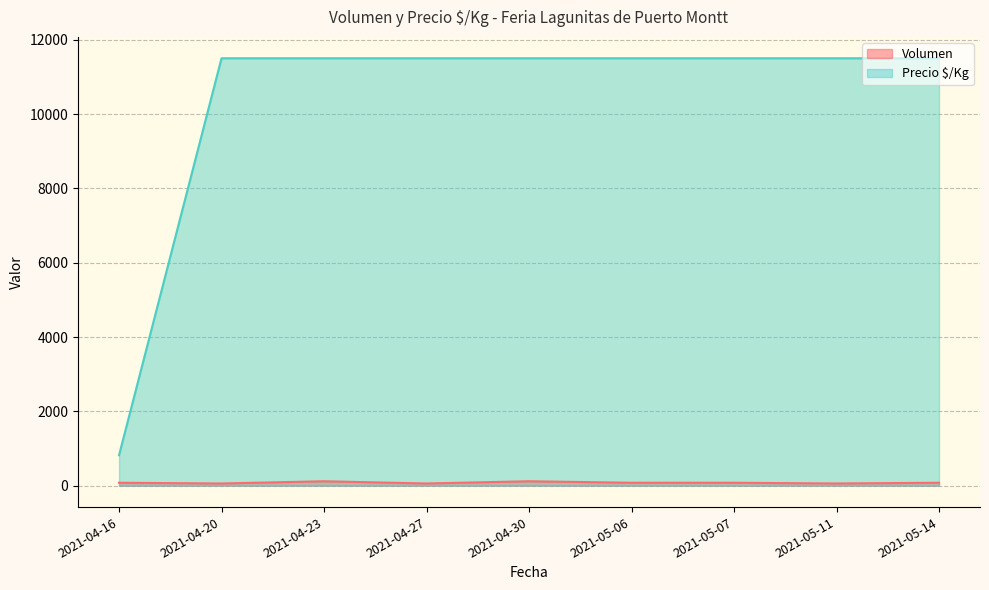

What is the difference between the second highest and second lowest values in the Volumen series?

60